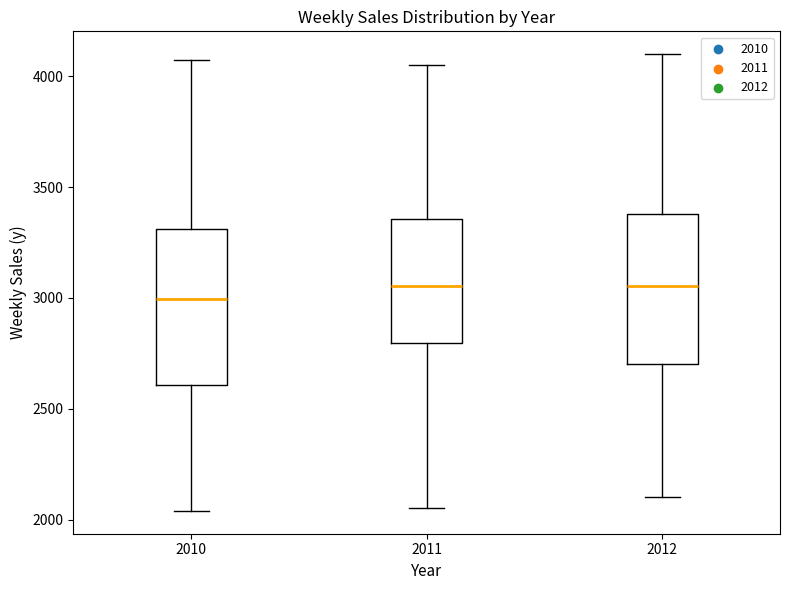

Reading left to right, transcribe this box plot: for each box, give where its median line is, the range the box spans, and where its two whiskers end, as read against the y-axis. The values are not printed on the chart, so give them approximately, as read against the axis.

2010: median 3000, box 2600 to 3300, whiskers 2050 to 4050
2011: median 3050, box 2800 to 3350, whiskers 2050 to 4050
2012: median 3050, box 2700 to 3400, whiskers 2100 to 4100